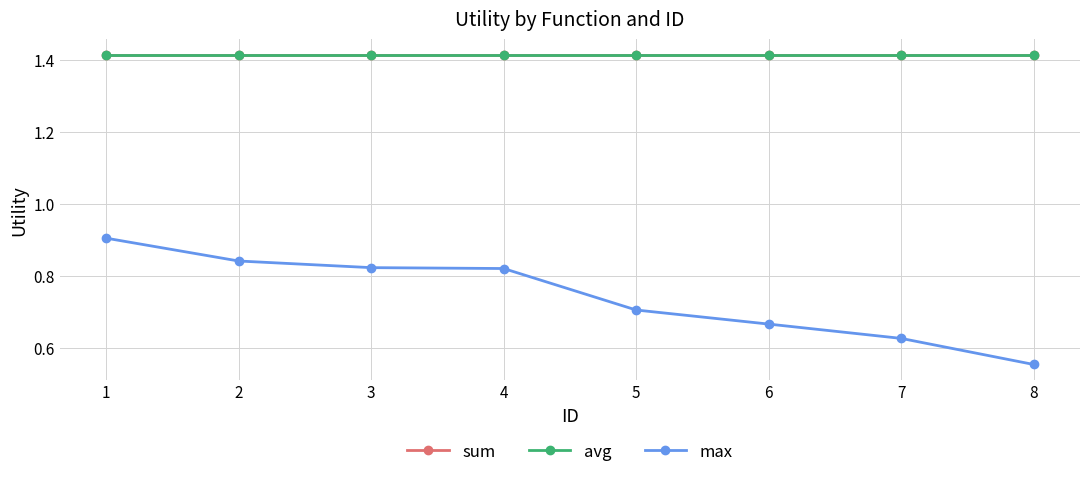

What is the lowest value of the avg series?

1.4